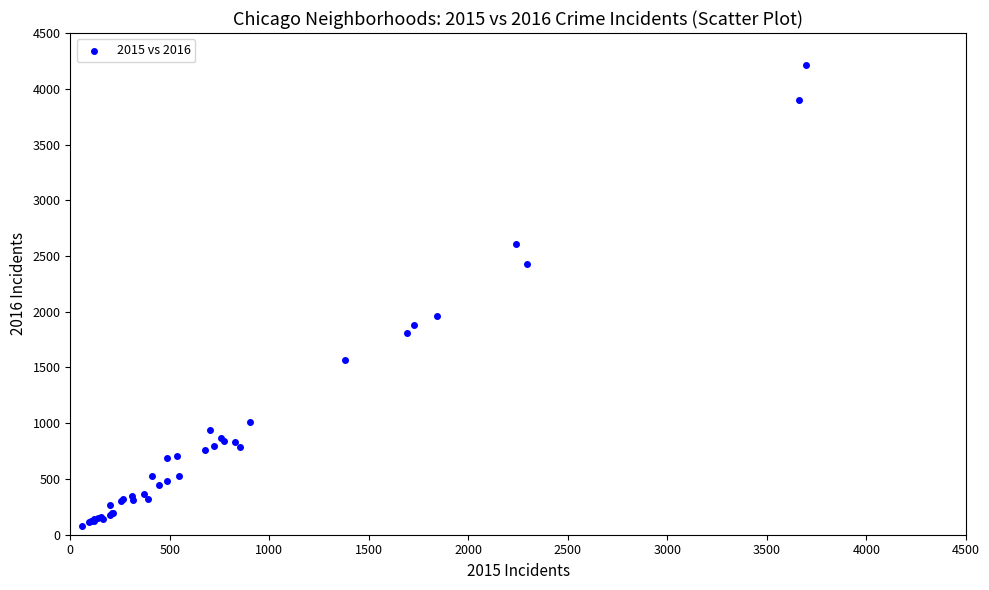

What Y value in the scatter plot is closest to 2144?

1959